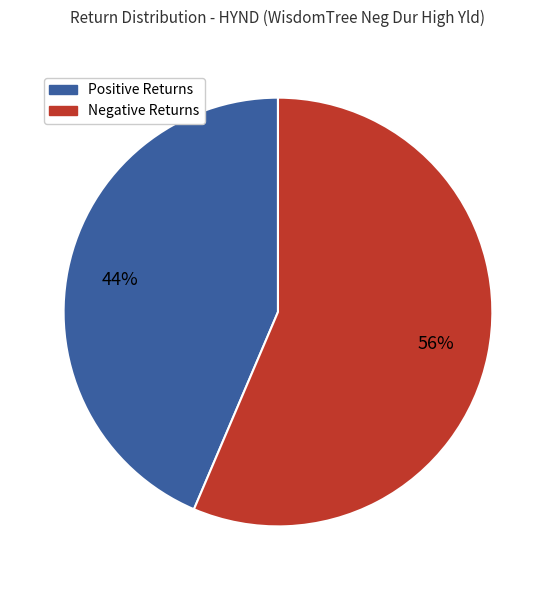

Does any single category account for the majority?

Yes